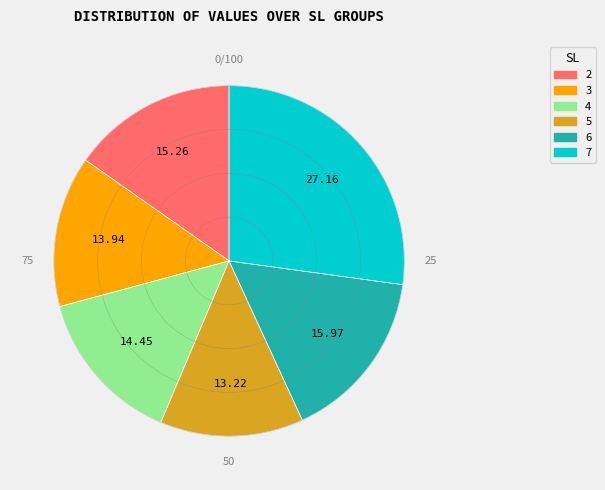

Approximately how many times larger is the value at 5 compared to 6?

0.8